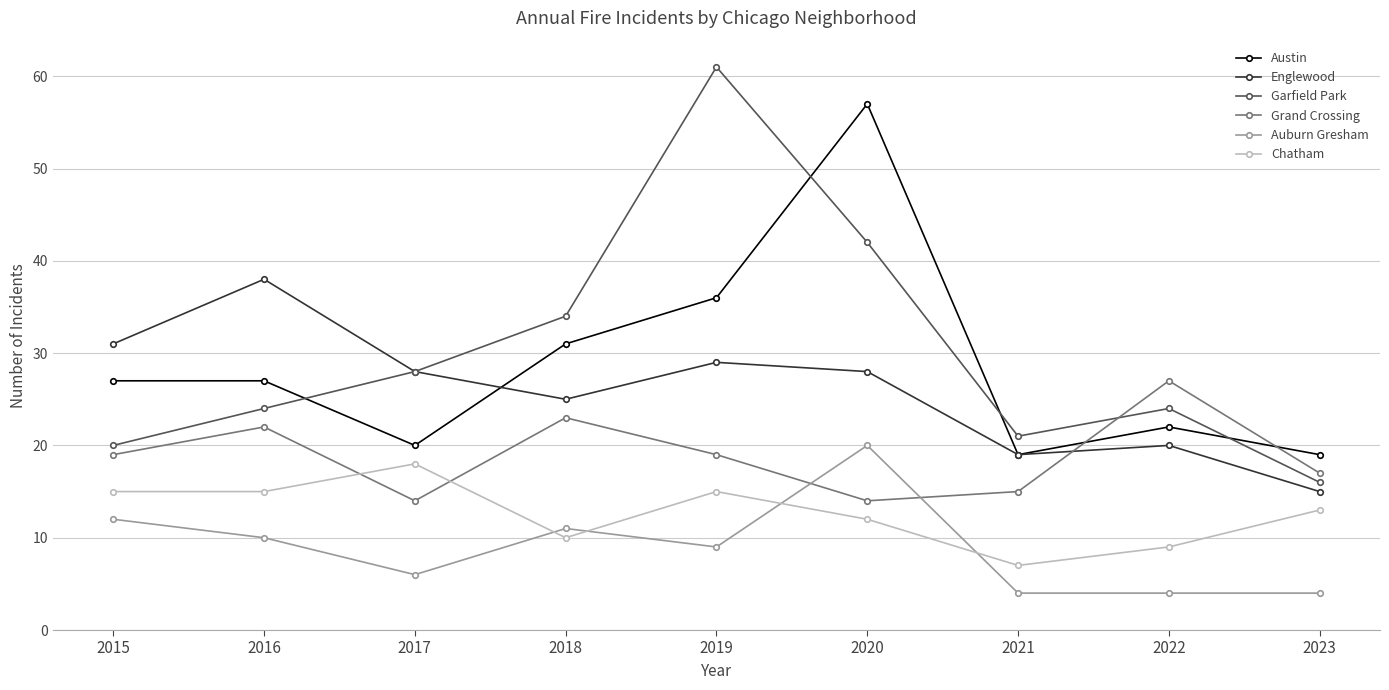

What is the total value across all series at 2016?

136